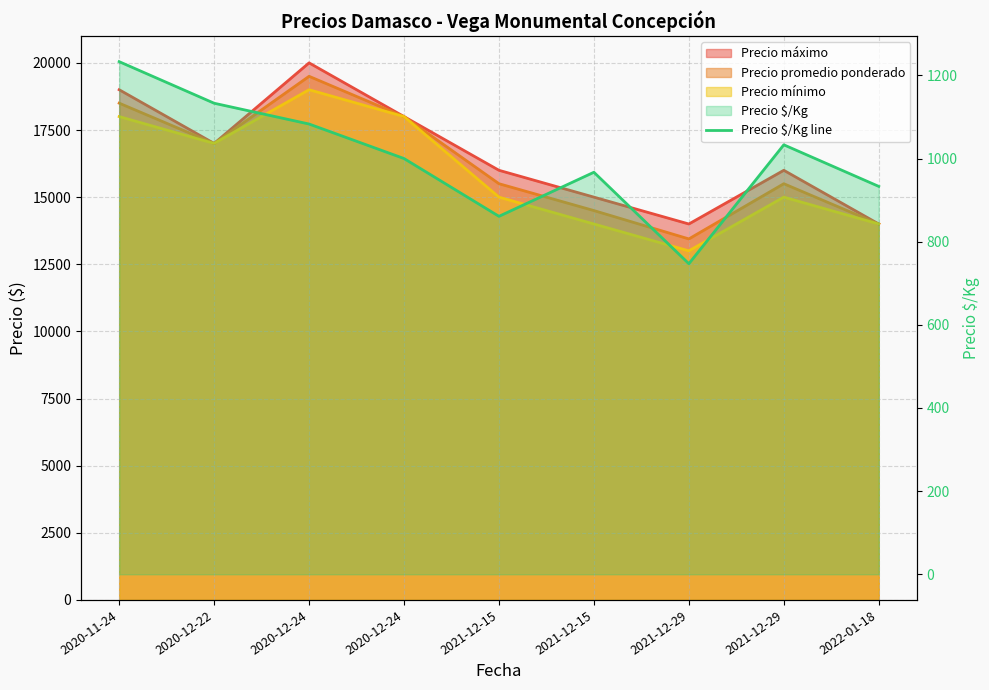

What is the change in value from 2020-12-24 to 2021-12-15?

-222